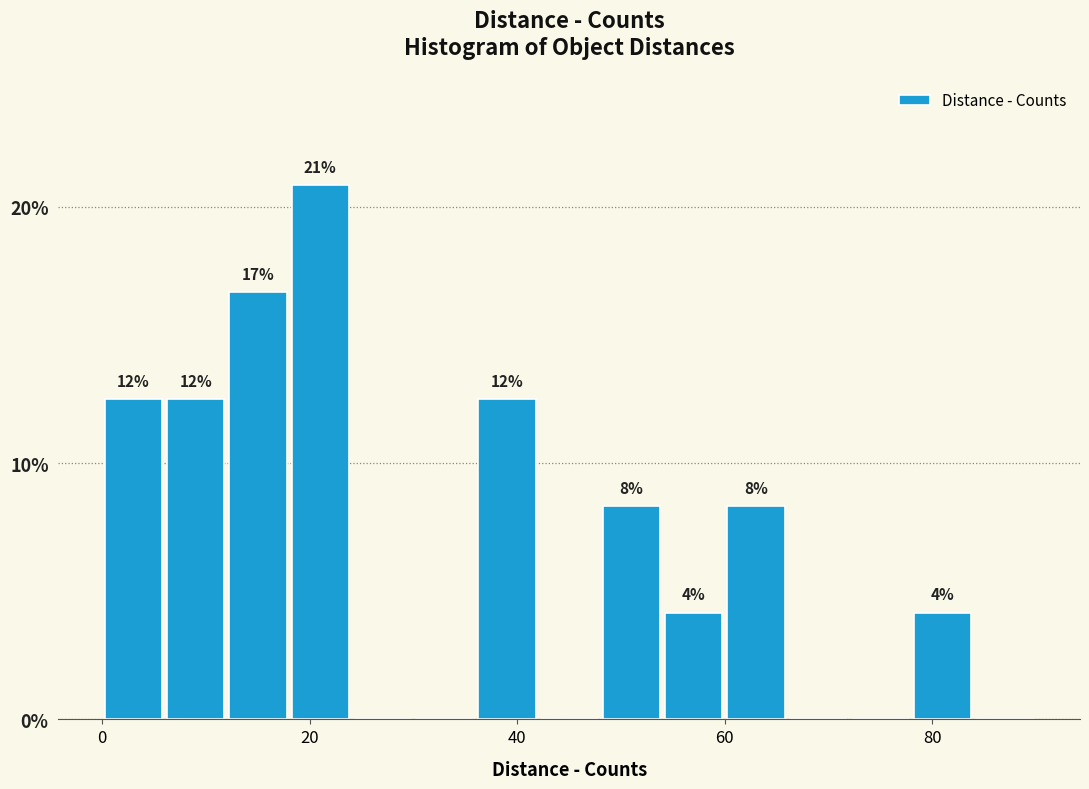

Around what value on the x-axis is the tallest bar? Give the approximate position of its centre, as read against the axis.

22